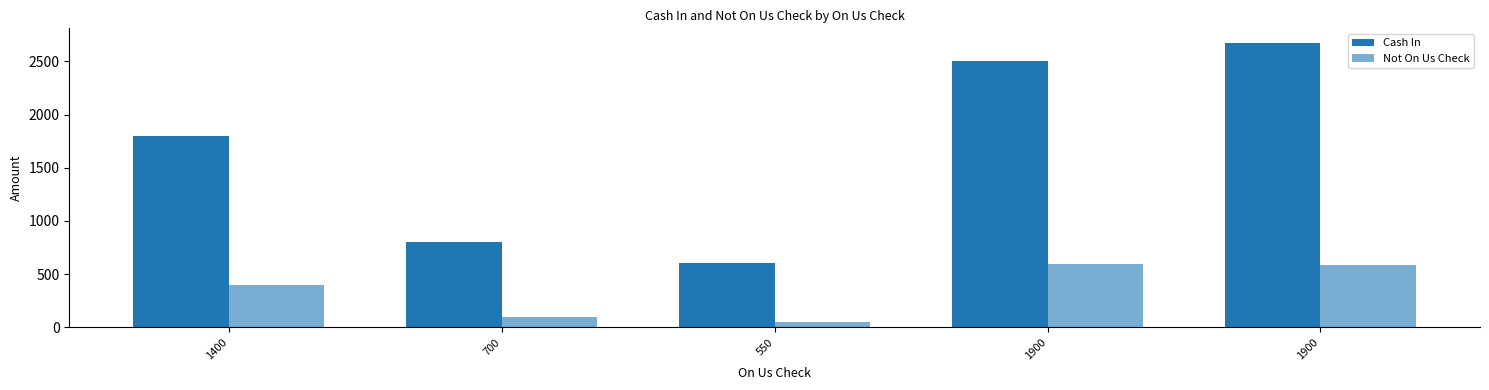

How many series are shown in this chart?

2